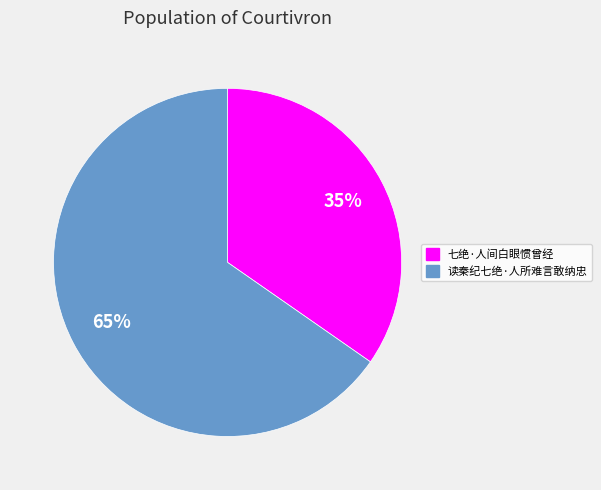

Between 七绝·人间白眼惯曾经 and 读秦纪七绝·人所难言敢纳忠, which is larger?

读秦纪七绝·人所难言敢纳忠